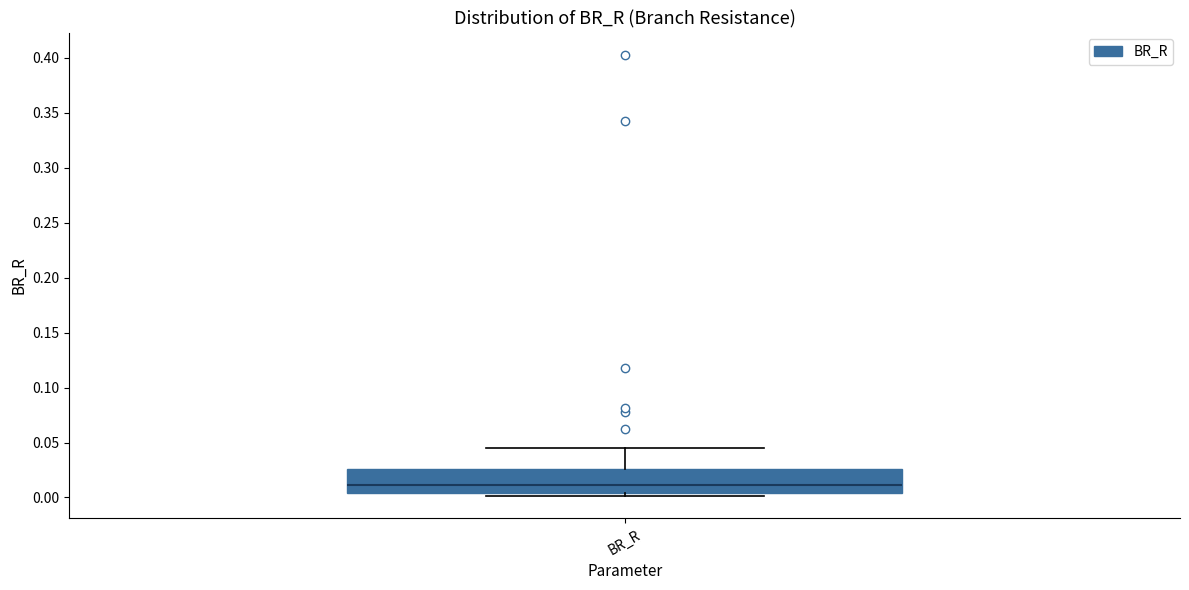

Read this box plot against the y-axis: the position of the median line, the range covered by the box, and the ends of both whiskers. The values are not printed on the chart, so give them approximately, as read against the axis.

median 0.010, box 0.005 to 0.025, whiskers 0.000 to 0.045